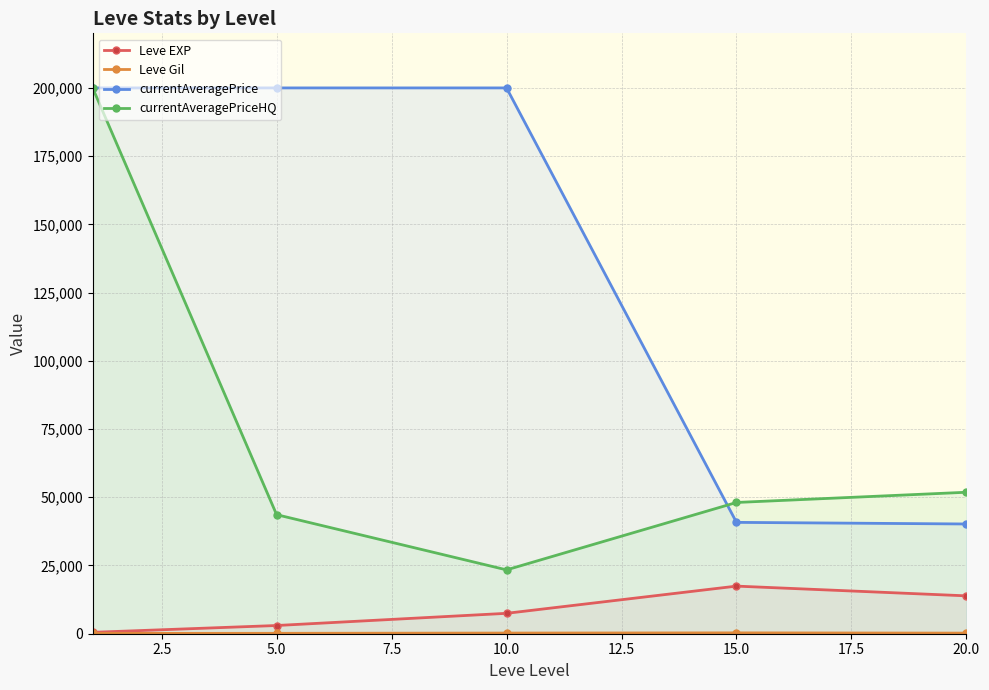

What is the value of the Leve Gil point at the 1st from the left?

113.0